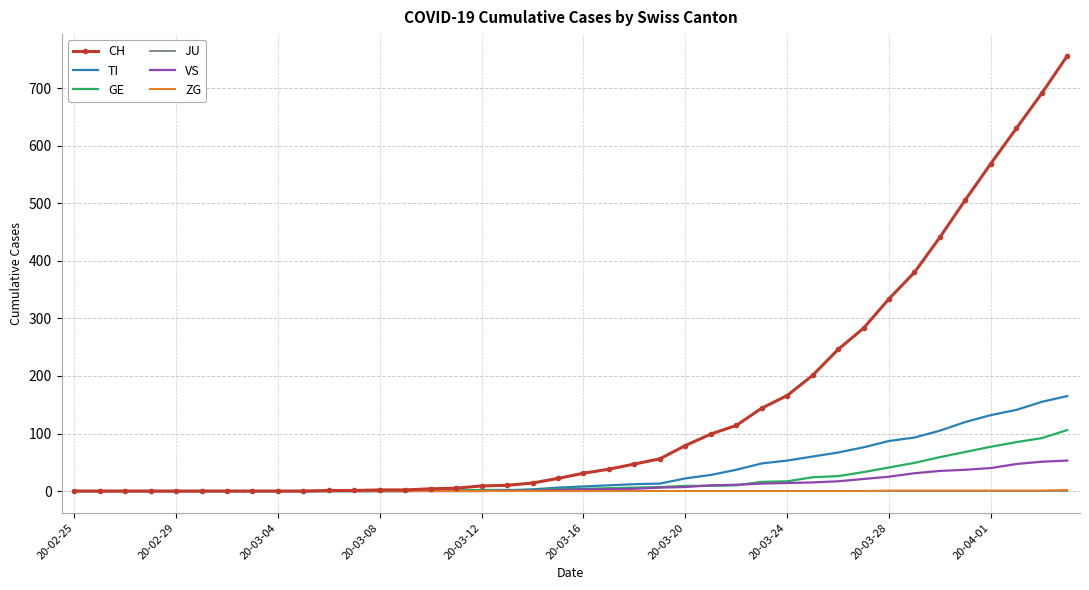

How many categories are shown in the chart?

40